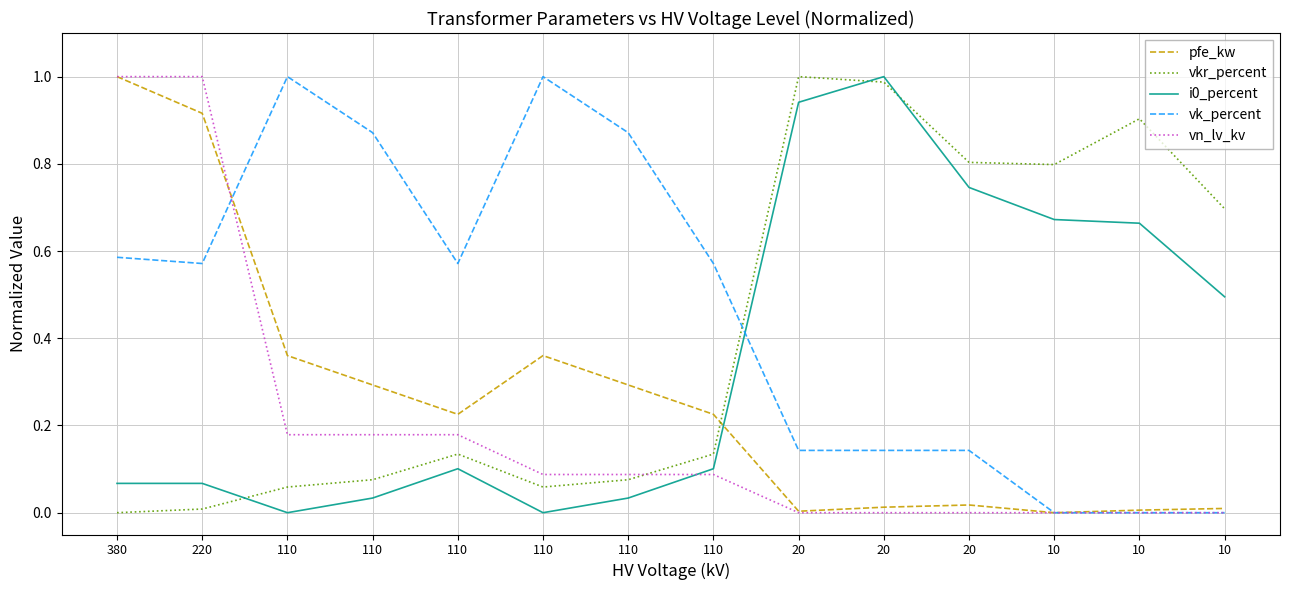

Is this an area chart (filled region under the line)?

No